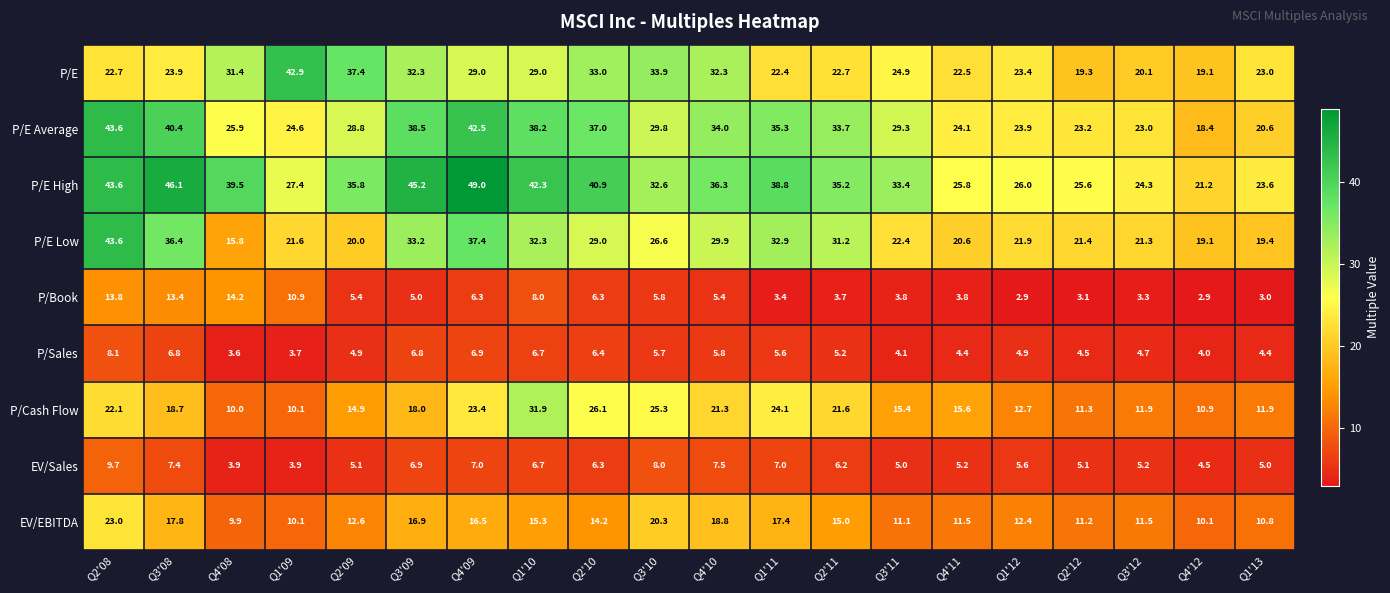

At which label does P/Sales first exceed 5?

Q2'08